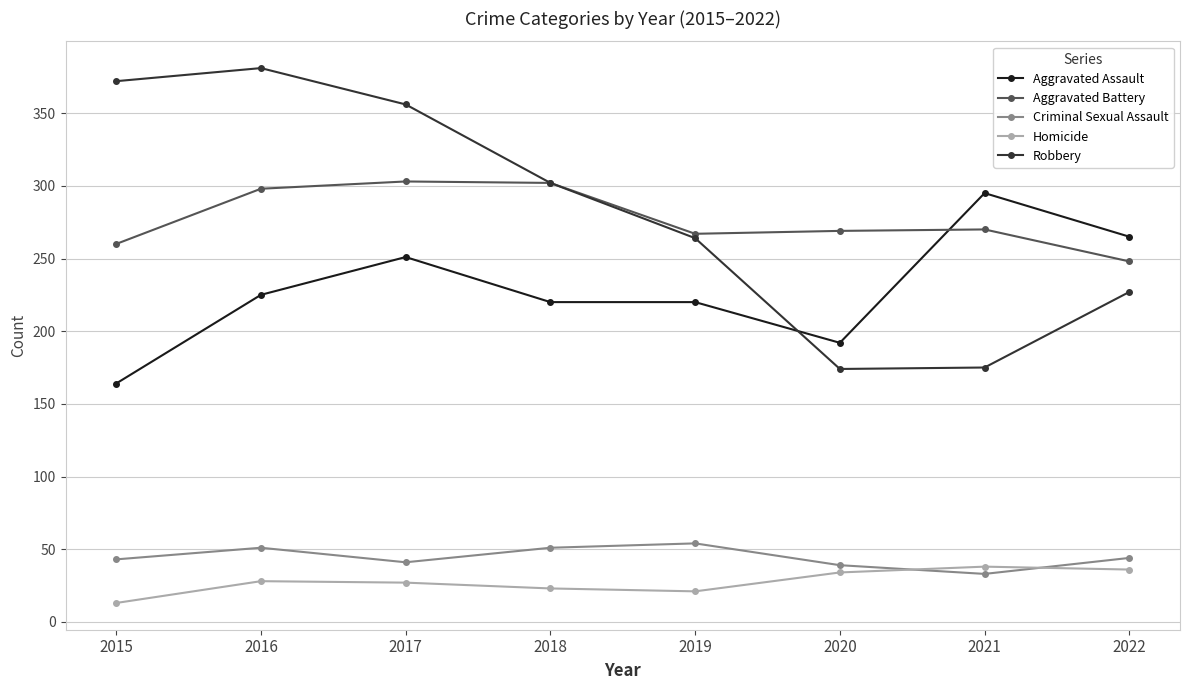

Which category has the lowest value across all series?

2015